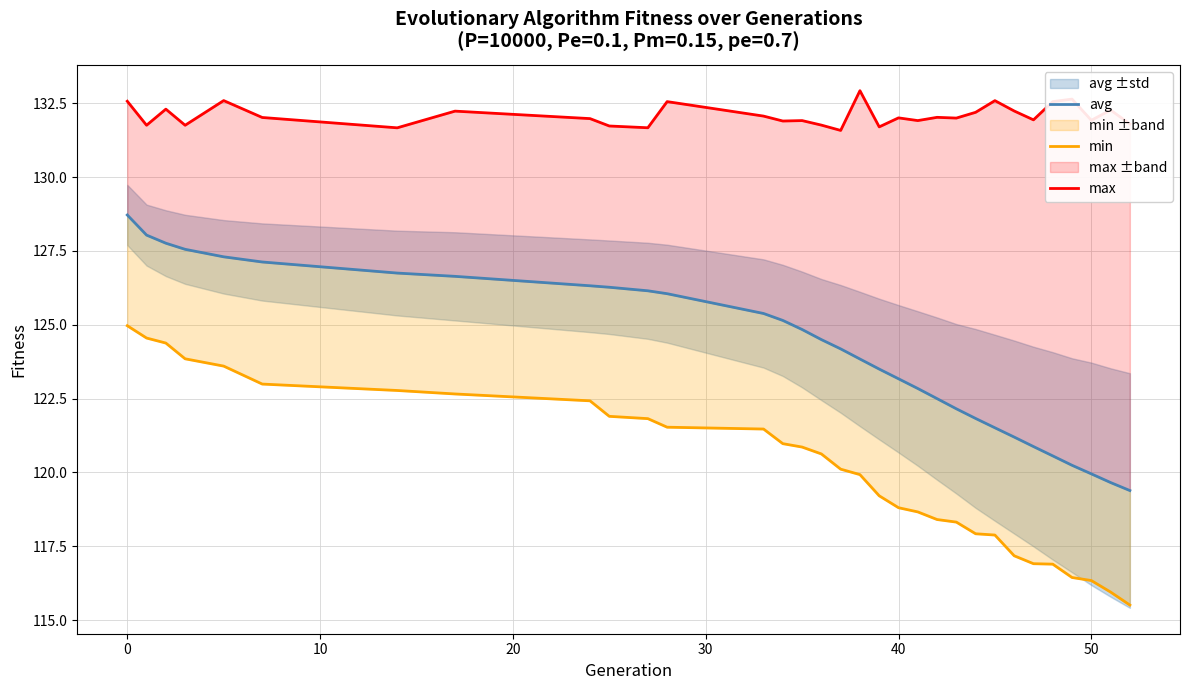

True or false: max and avg cross at least once.

False